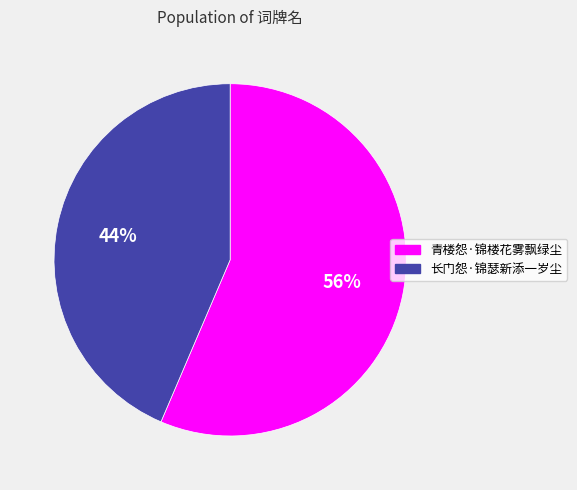

How many slices are in this pie chart?

2